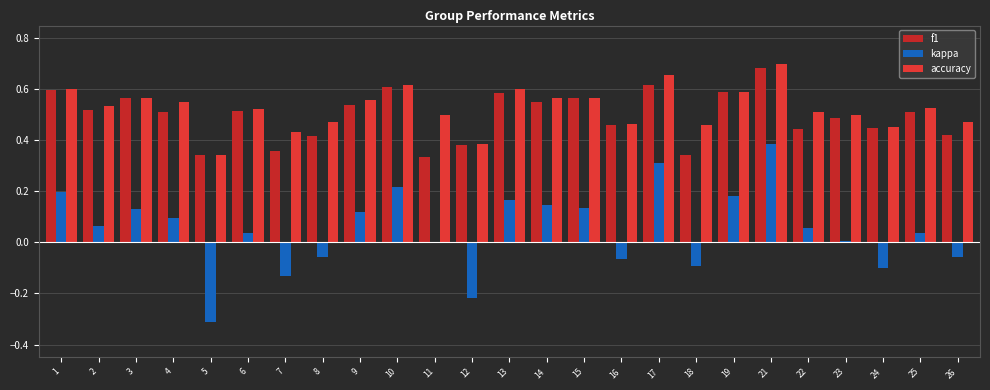

Reading left to right, transcribe all the data shown in this chart.

f1: 1=0.6	2=0.5	3=0.6	4=0.5	5=0.3	6=0.5	7=0.4	8=0.4	9=0.5	10=0.6	11=0.3	12=0.4	13=0.6	14=0.6	15=0.6	16=0.5	17=0.6	18=0.3	19=0.6	21=0.7	22=0.4	23=0.5	24=0.4	25=0.5	26=0.4
kappa: 1=0.2	2=0.1	3=0.1	4=0.1	5=-0.3	6=0.0	7=-0.1	8=-0.1	9=0.1	10=0.2	11=0.0	12=-0.2	13=0.2	14=0.1	15=0.1	16=-0.1	17=0.3	18=-0.1	19=0.2	21=0.4	22=0.1	23=0.0	24=-0.1	25=0.0	26=-0.1
accuracy: 1=0.6	2=0.5	3=0.6	4=0.6	5=0.3	6=0.5	7=0.4	8=0.5	9=0.6	10=0.6	11=0.5	12=0.4	13=0.6	14=0.6	15=0.6	16=0.5	17=0.7	18=0.5	19=0.6	21=0.7	22=0.5	23=0.5	24=0.5	25=0.5	26=0.5